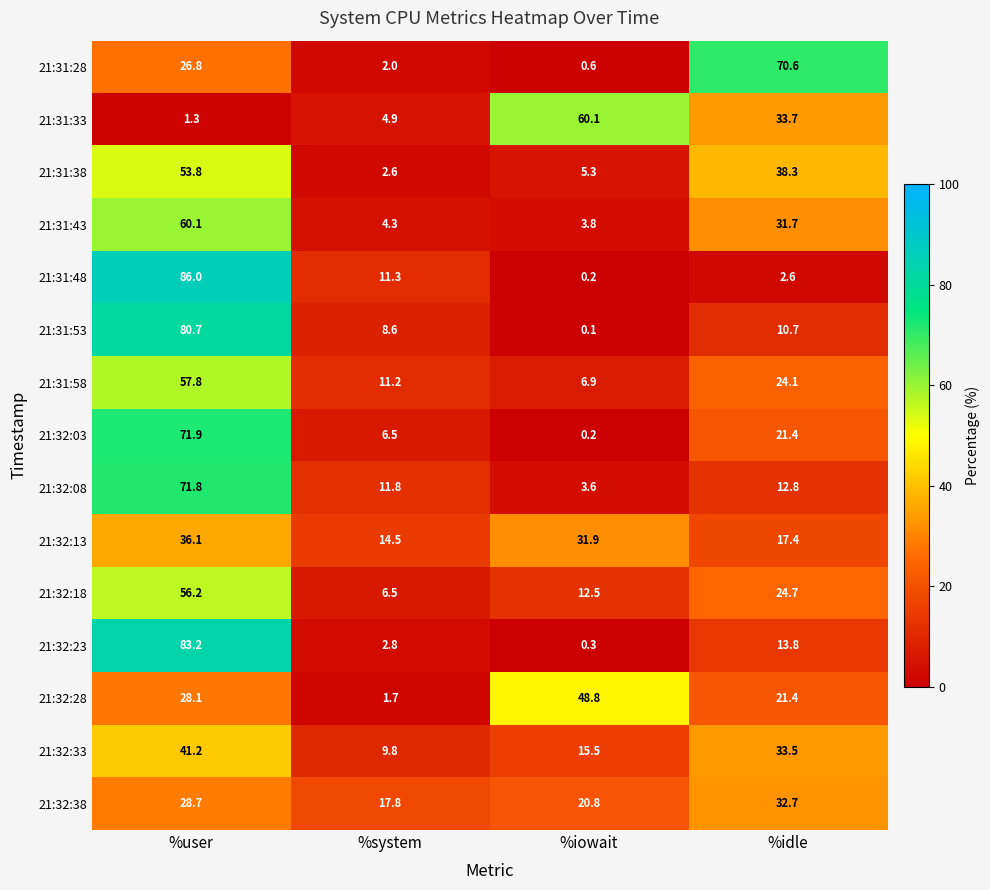

At how many categories does at least one series exceed 78?

1